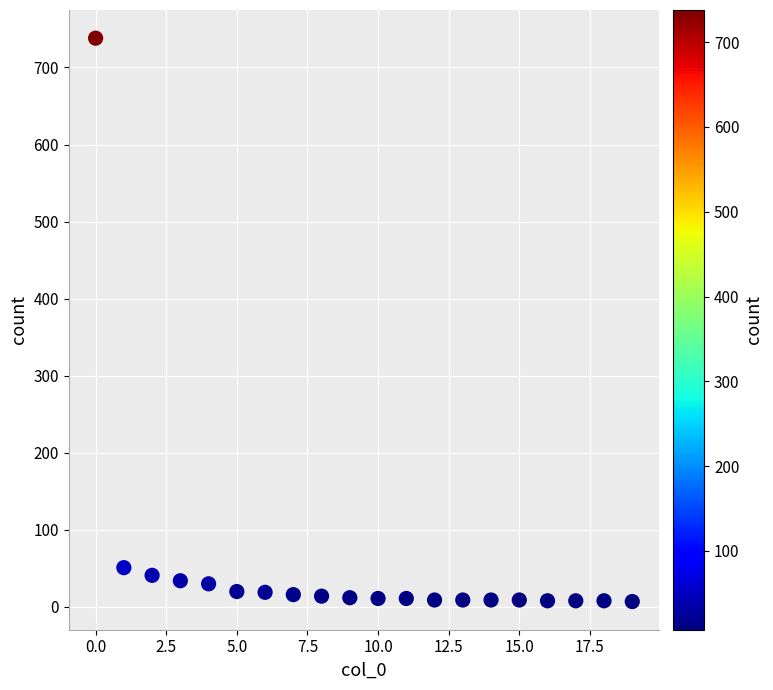

What Y value in the scatter plot is closest to 372?

51